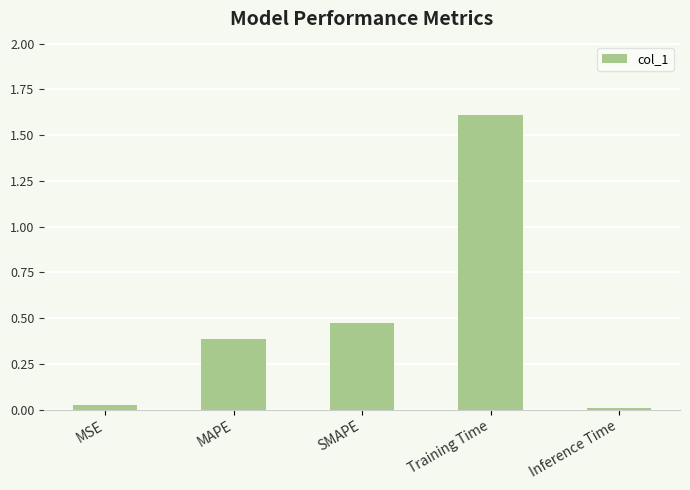

What position from the right is SMAPE?

3